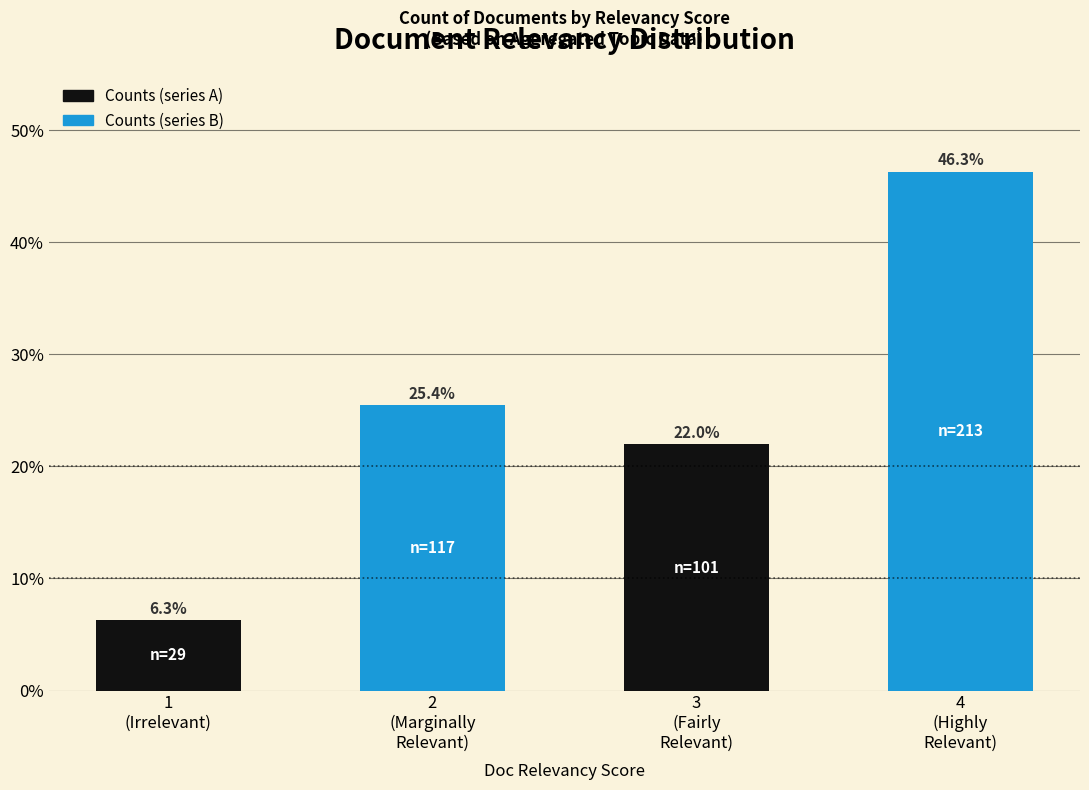

Count the number of categories in the chart.

4